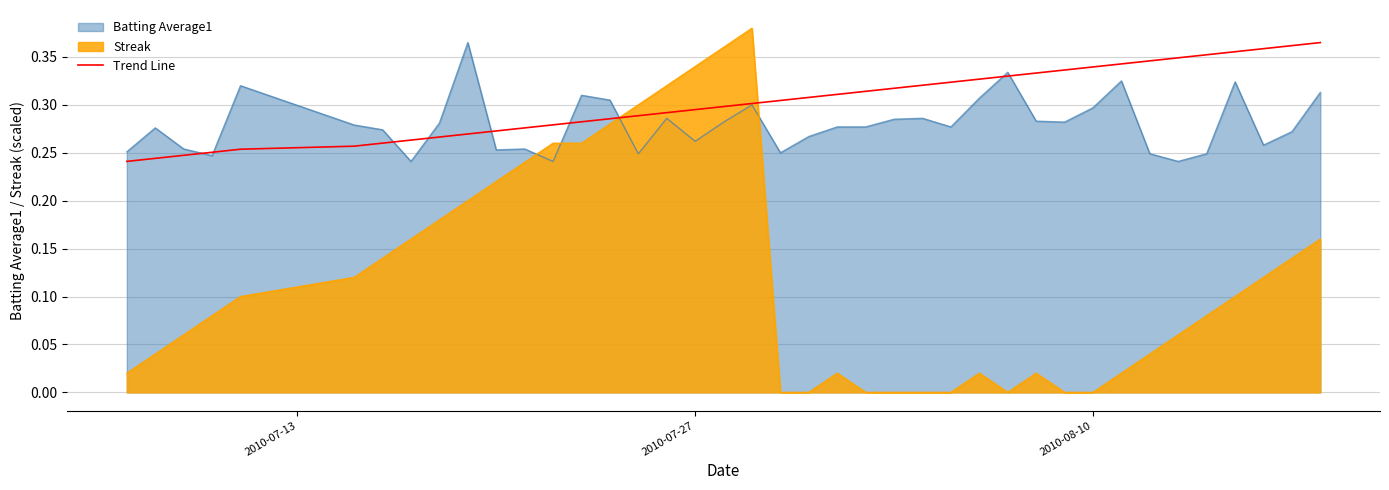

Which series ends up on top after the final intersection of Batting Average1 and Streak?

Batting Average1